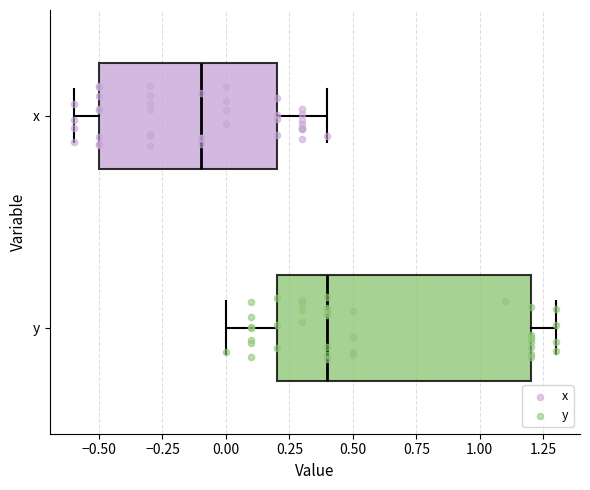

Where is the left edge of the box for y on the x-axis? The values are not printed on the chart, so give them approximately, as read against the axis.

0.2